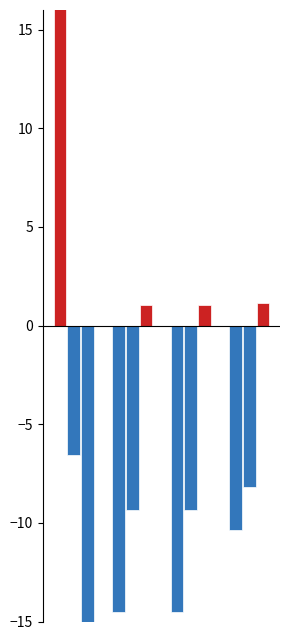

What is the value of the 201712_% CHG bar at the 1st from the left?

122.8